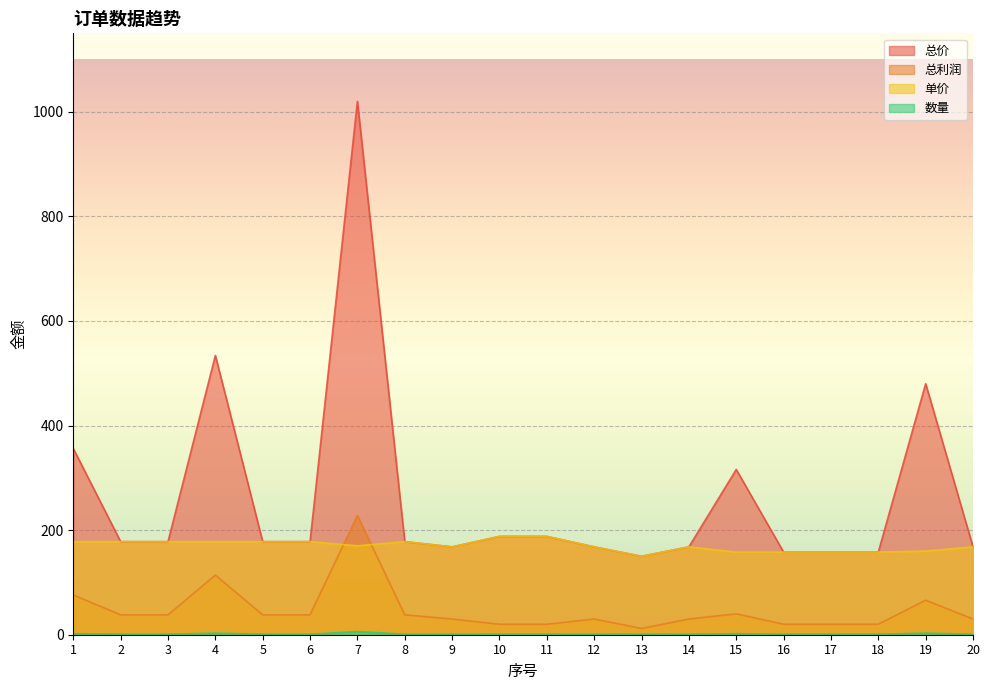

The value of 单价 at 2 is 178. True or false?

True